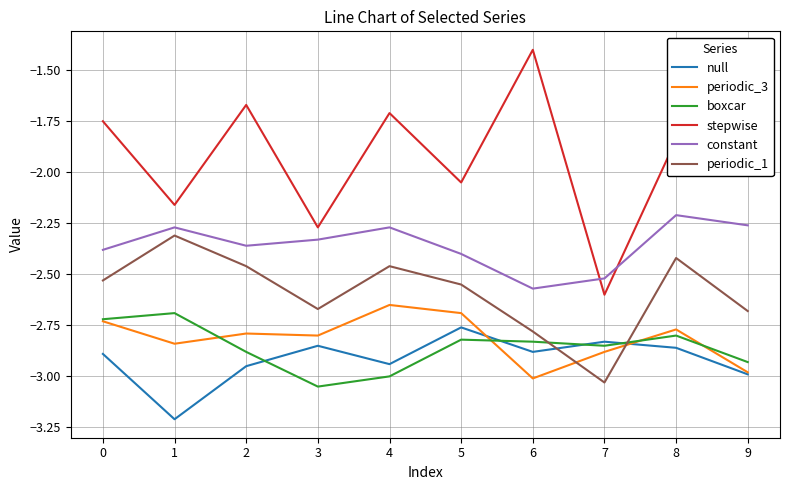

Which label corresponds to the largest value in the chart?

6